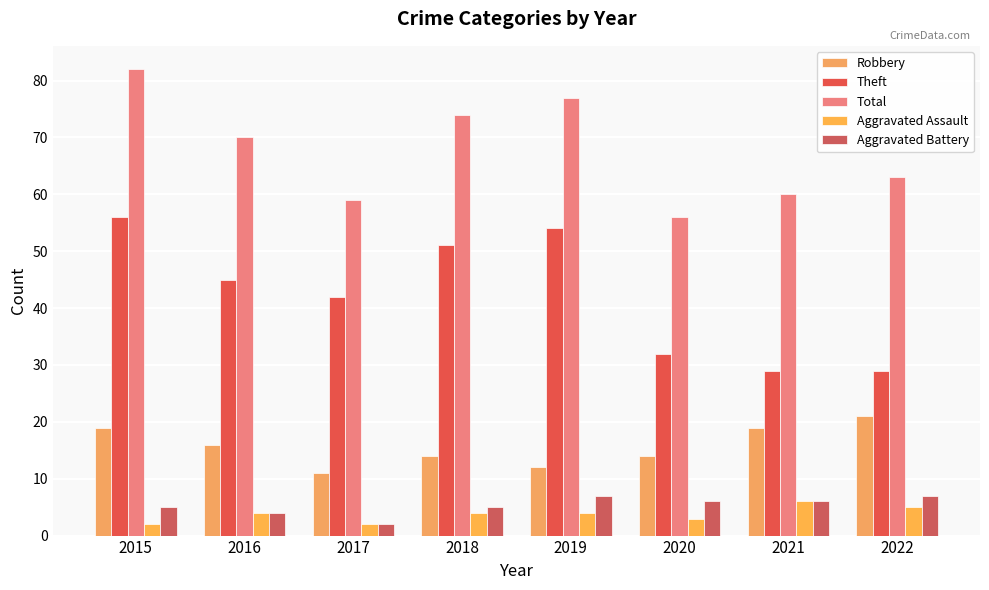

What is the maximum value shown in the chart?

82